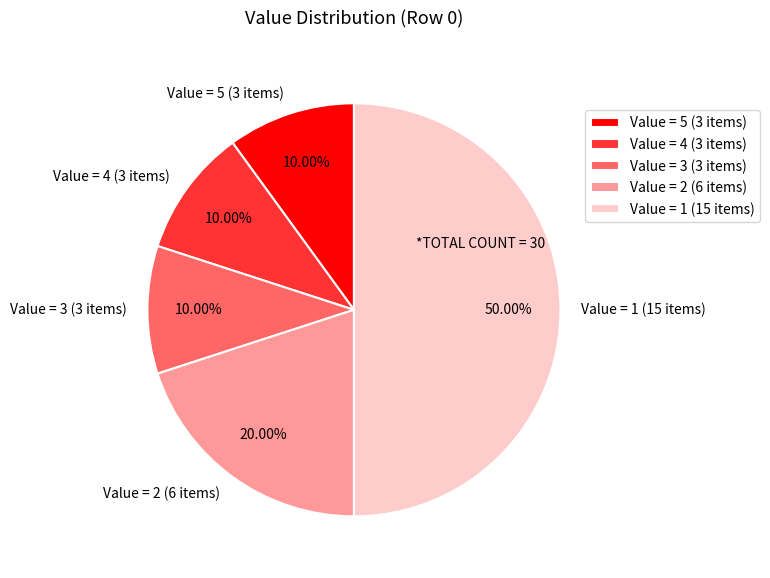

Combined, do Value = 5 (3 items) and Value = 2 (6 items) account for over 50%?

No